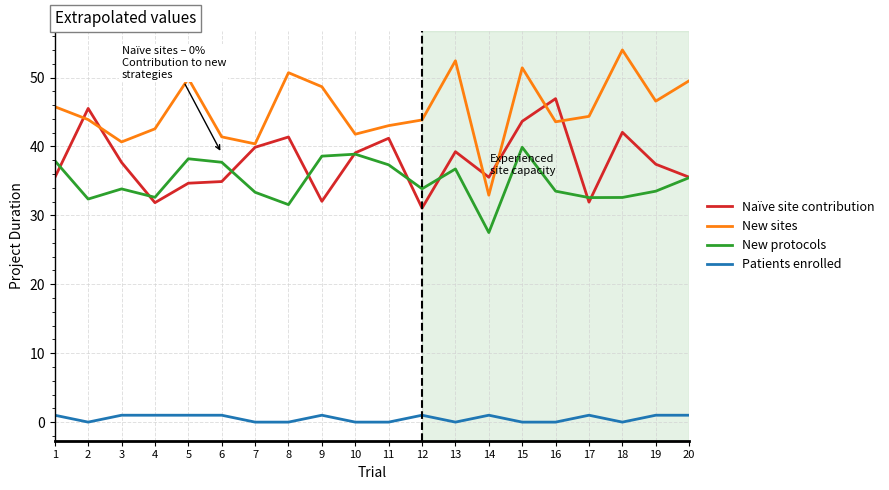

What is the total value across all series at 2?

121.8